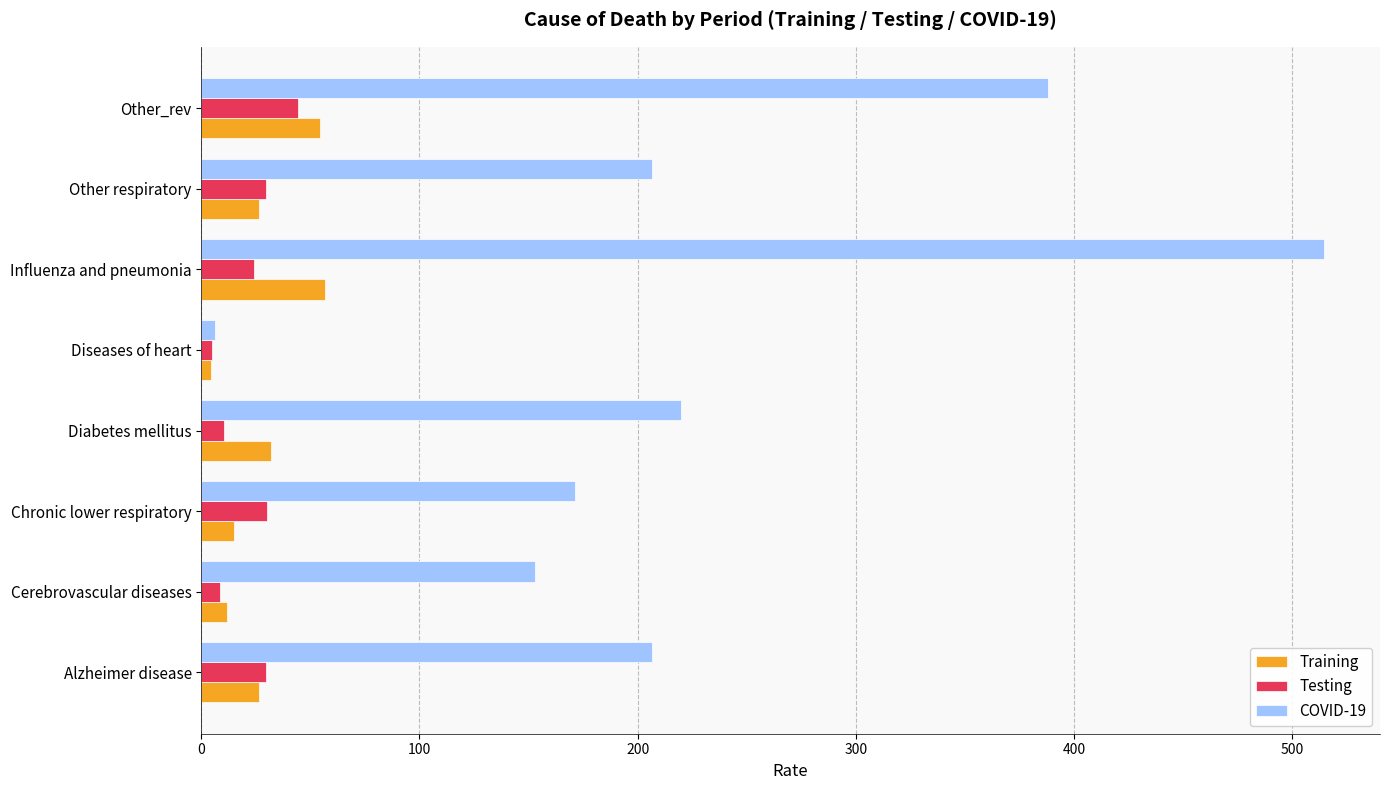

At which category is the sum across all series the highest?

Influenza and pneumonia